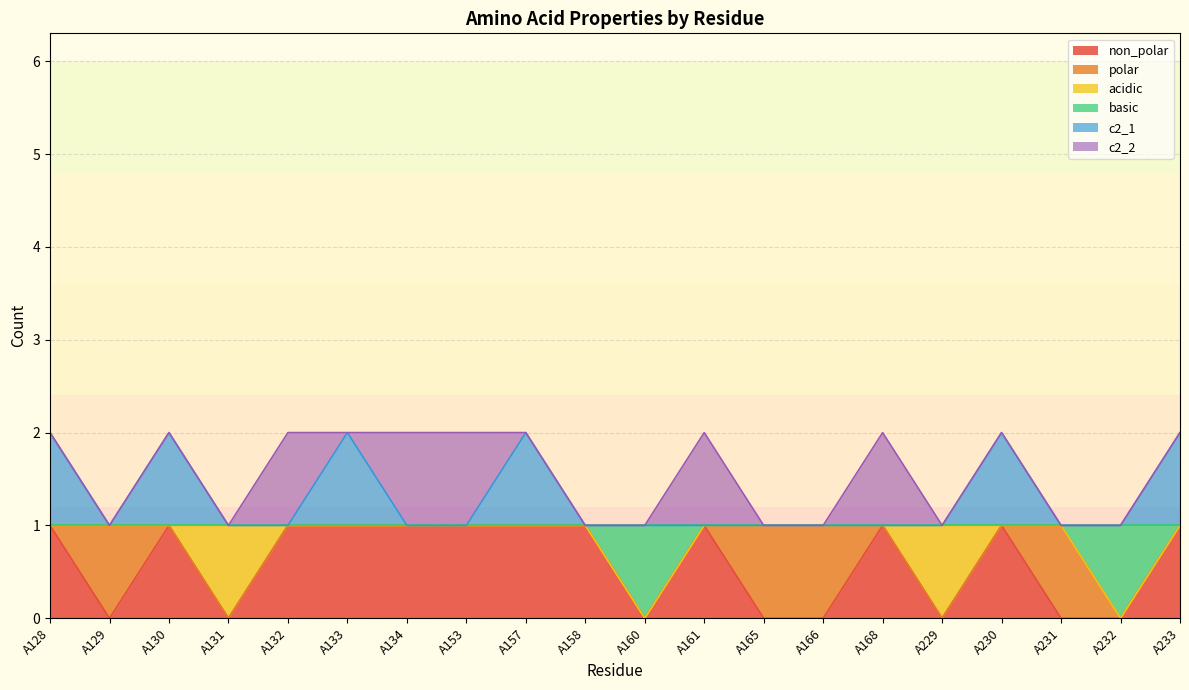

In non_polar, how many points are lower than both neighbors (excluding endpoints)?

4